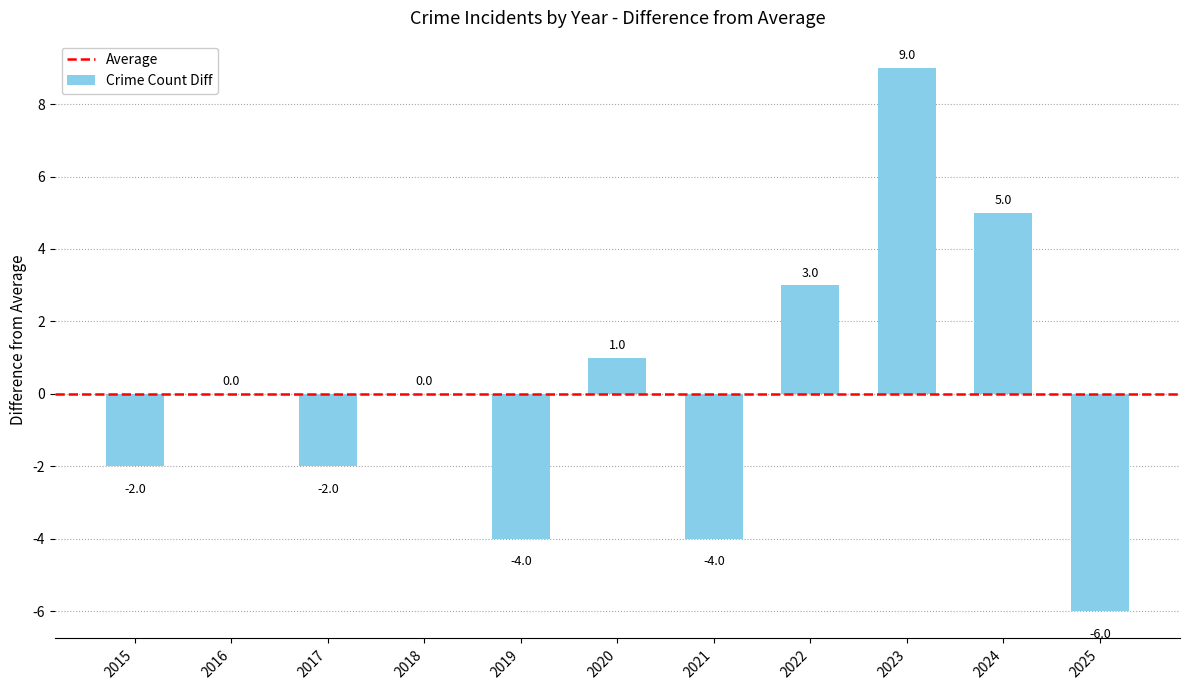

Is it true that the value at 2016 is -10?

False